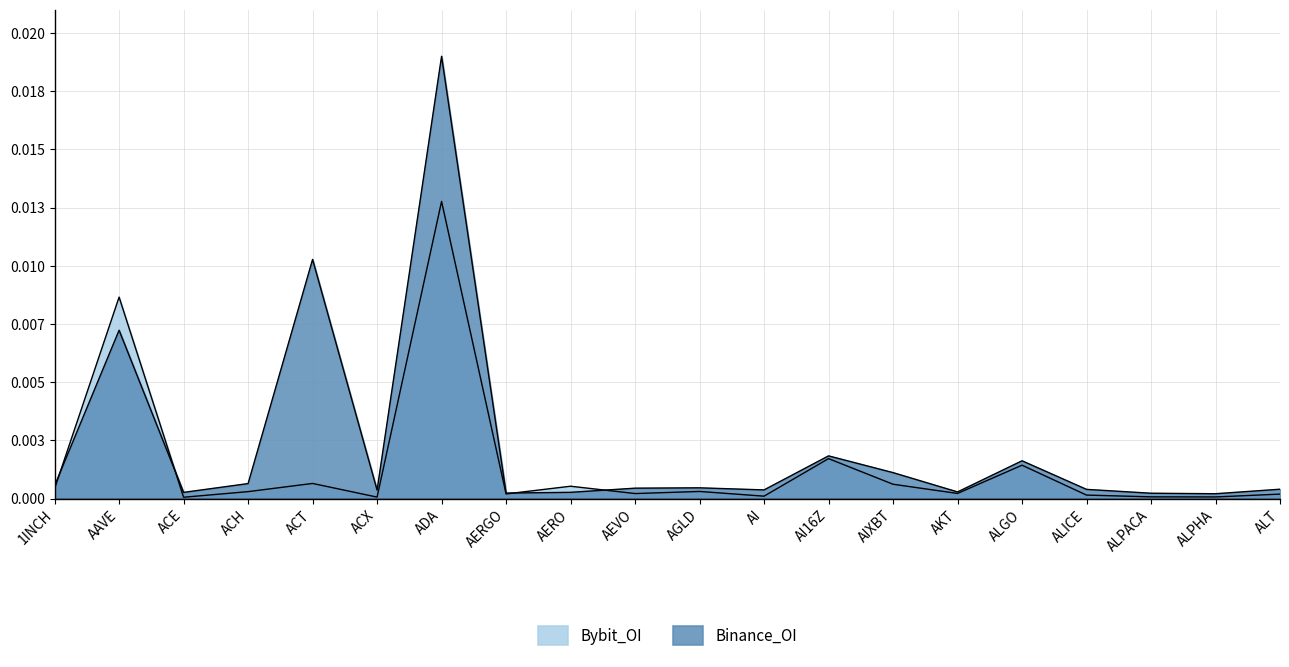

How many lines are shown in the chart?

2